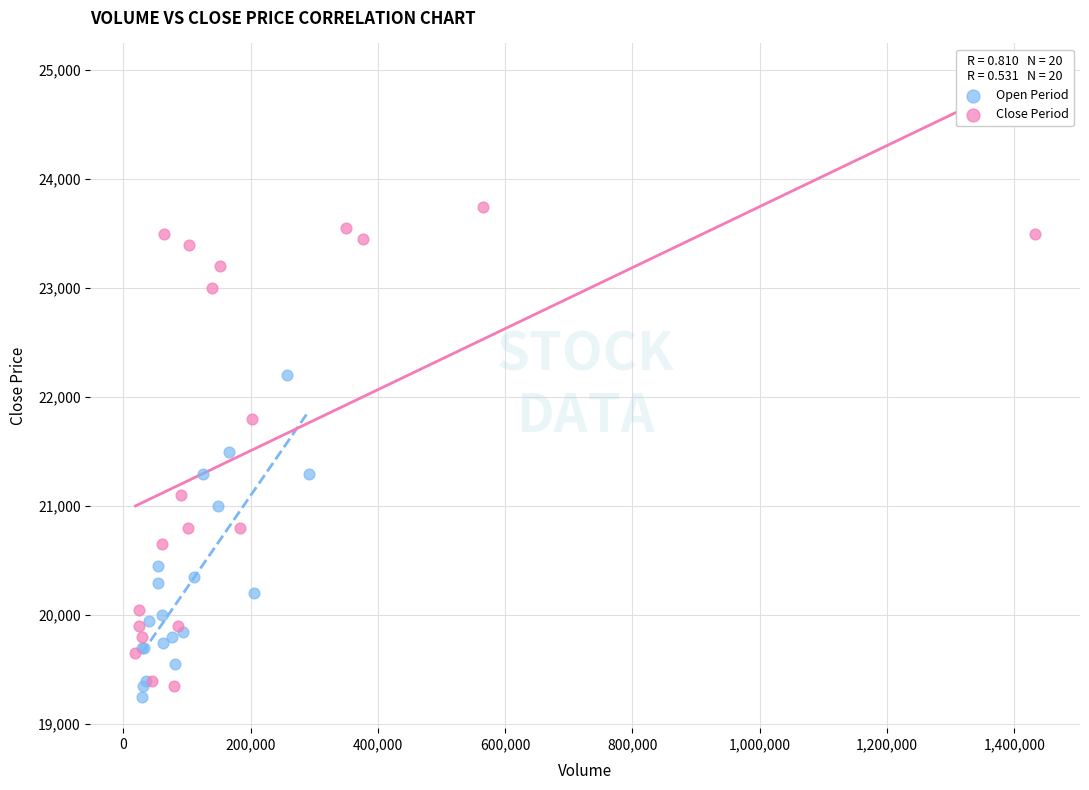

Which series has the widest spread of Y values?

Close Period